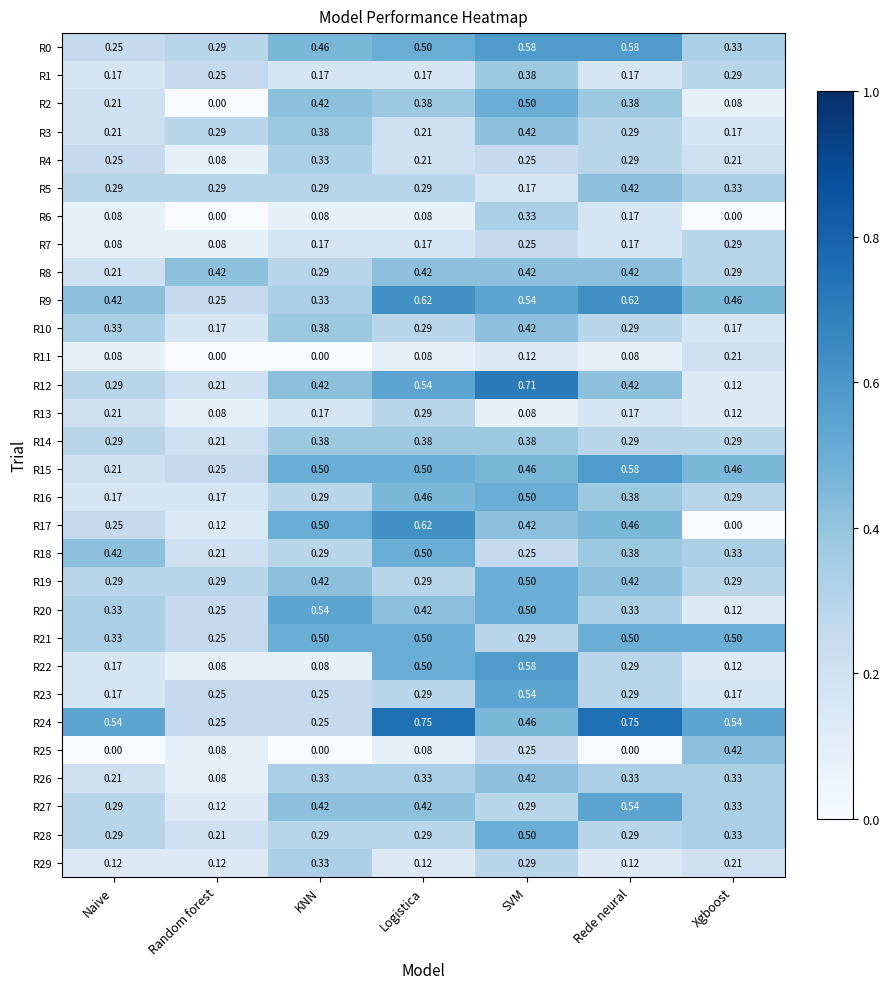

At which category is the sum across all series the highest?

SVM